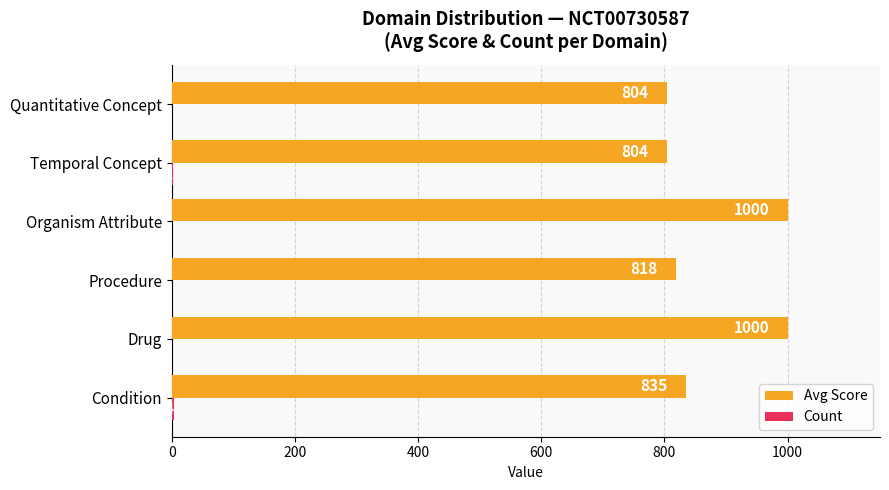

What is the sum of all Avg Score values?

5261